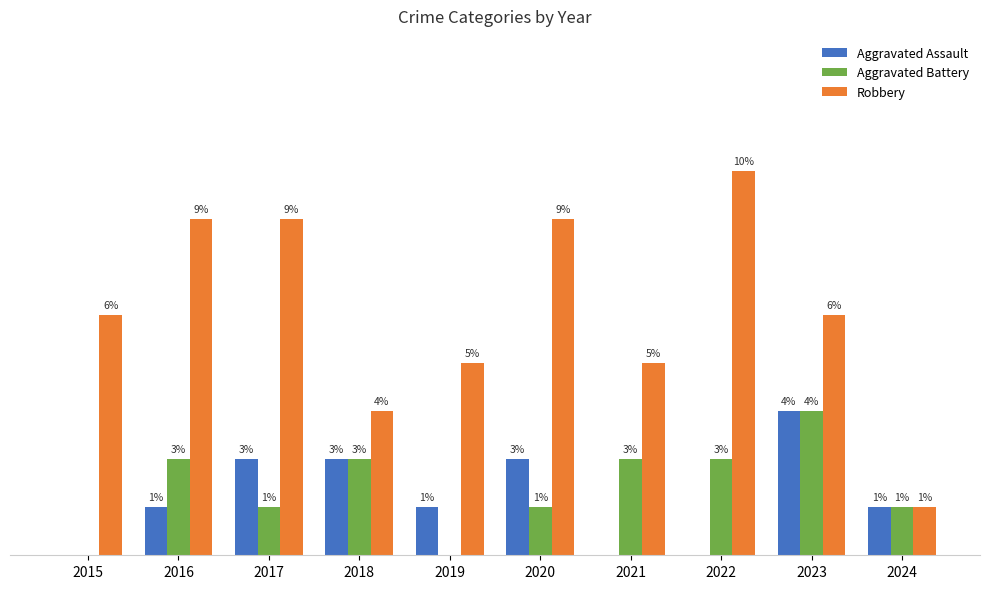

Does the chart contain stacked bars?

No